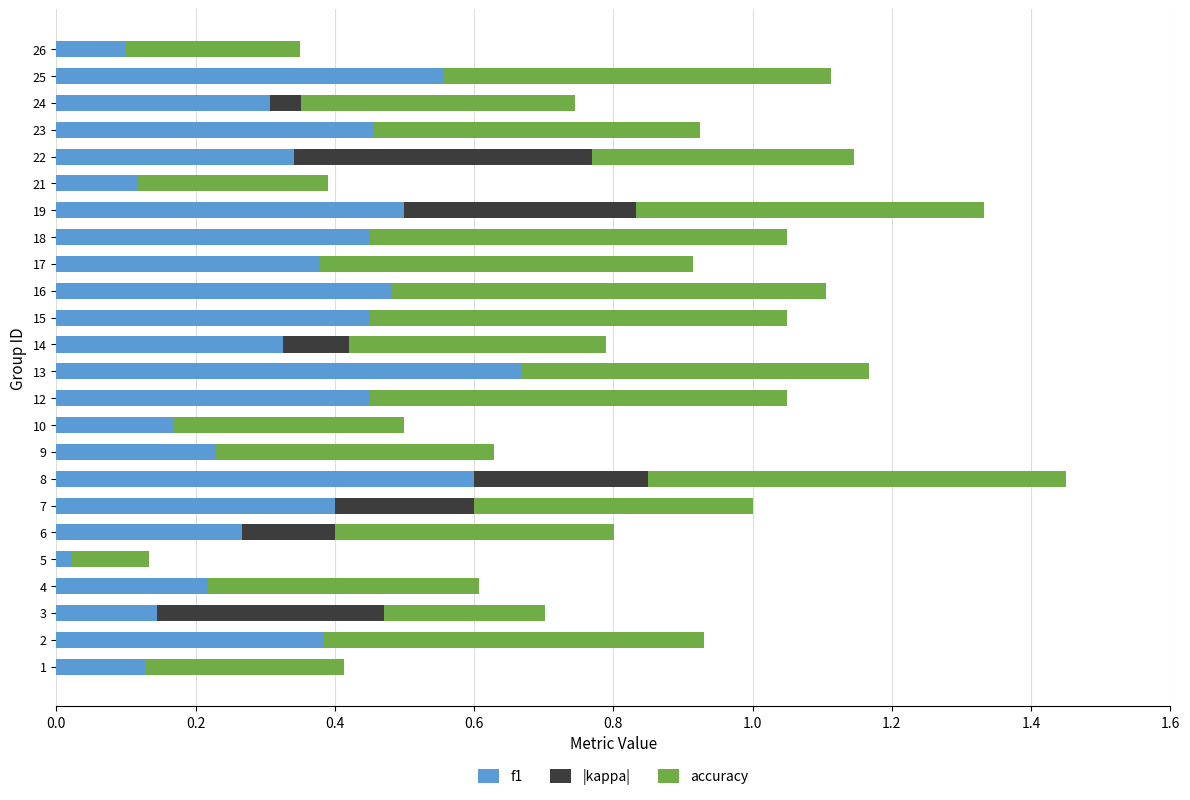

True or false: f1 has a value of 0.8 at 18.

False